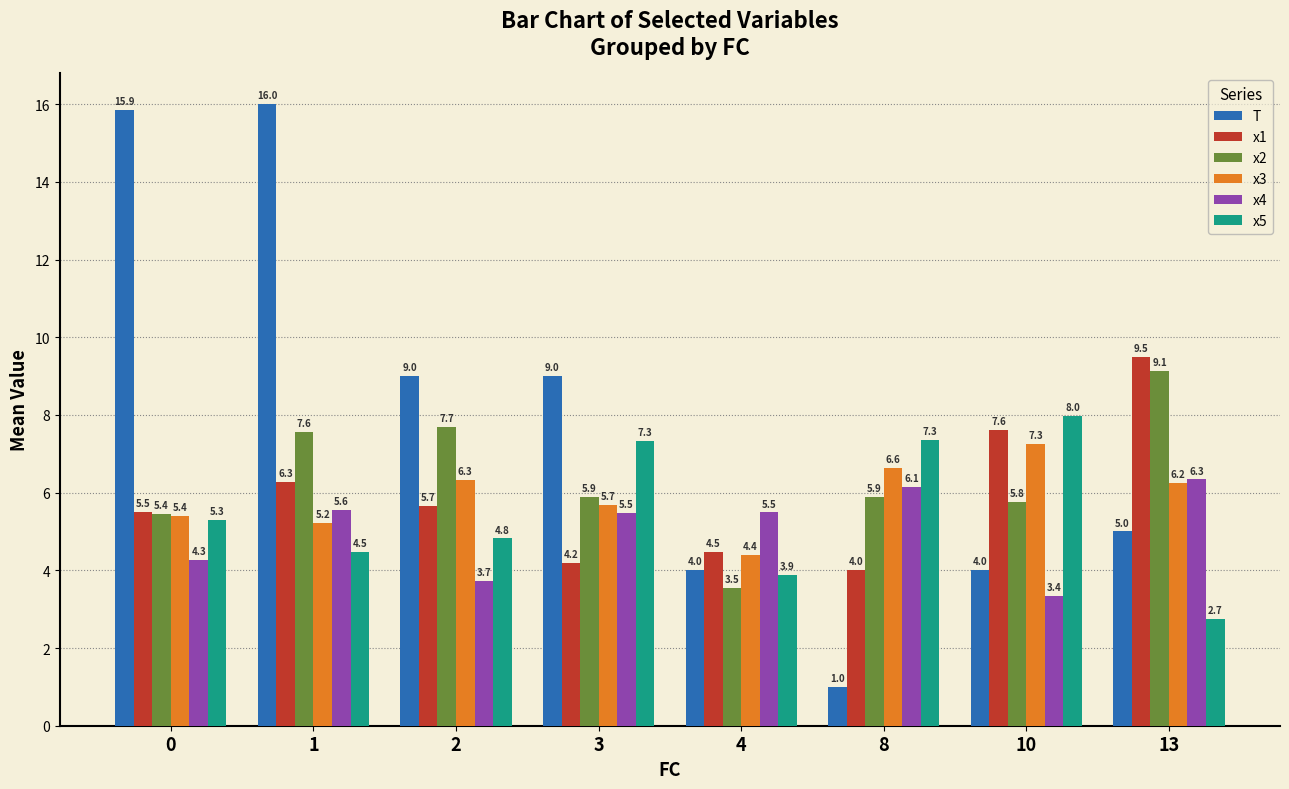

What is the difference between the maximum and second lowest values in the T series?

12.0